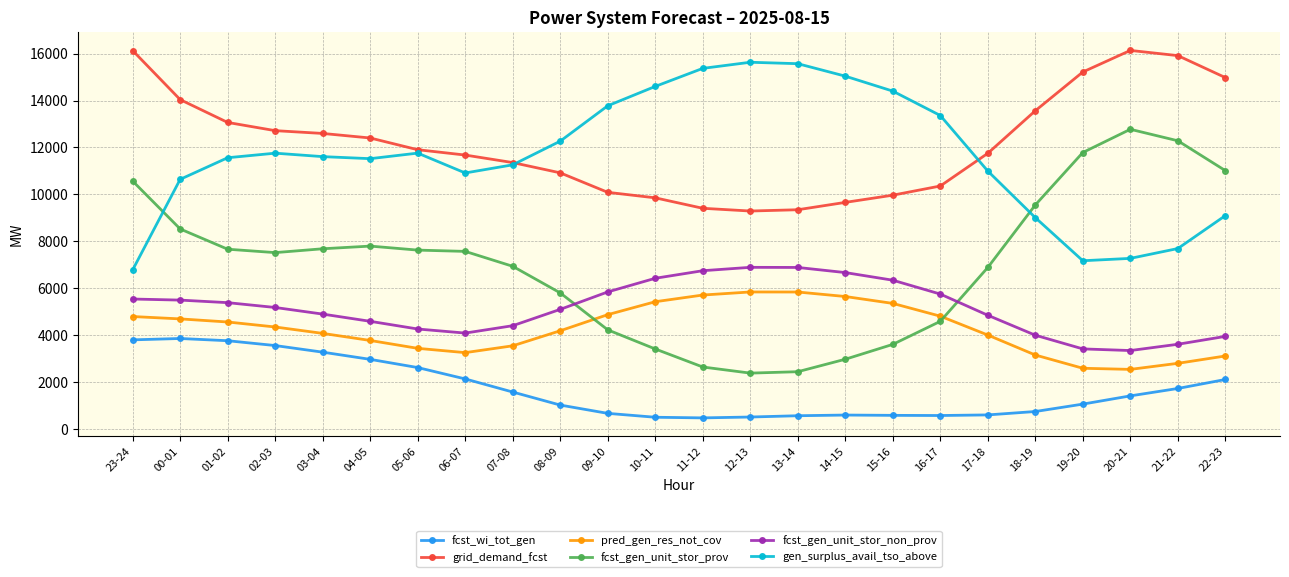

Is the value of gen_surplus_avail_tso_above at 14-15 greater than the value of fcst_gen_unit_stor_prov at 02-03?

Yes